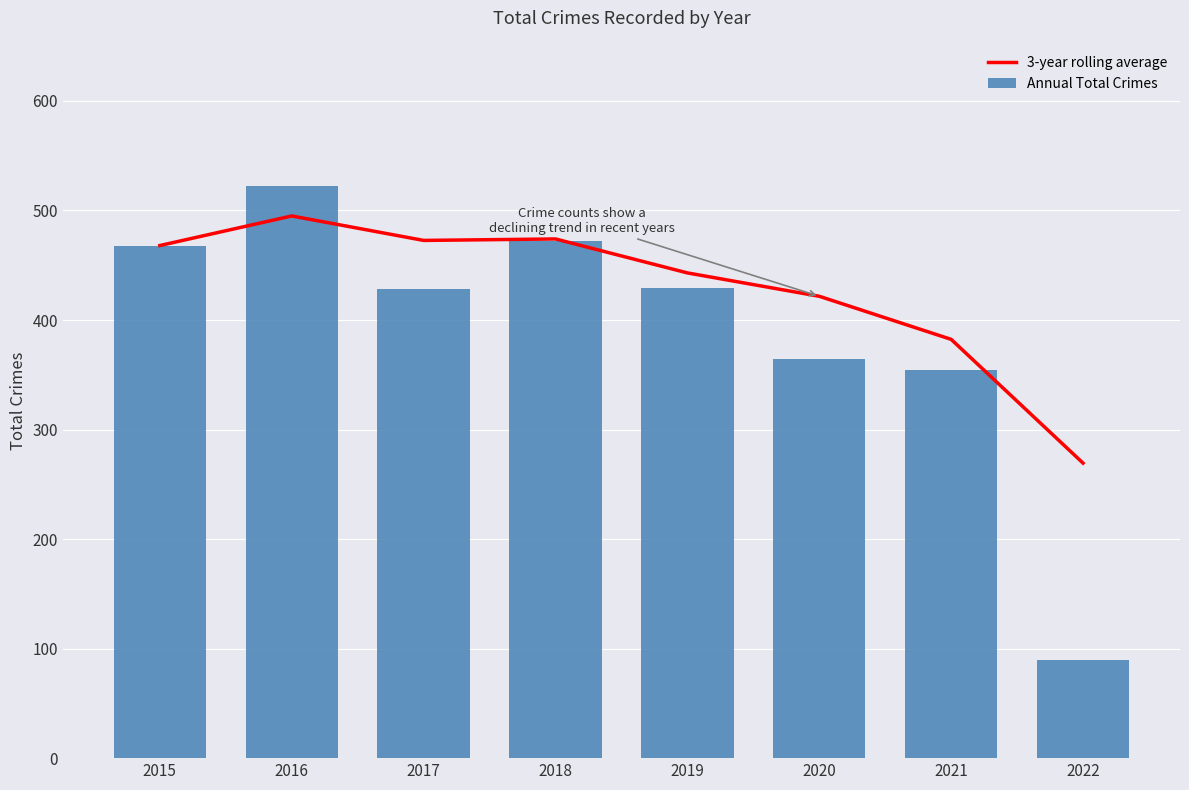

What is the minimum value for 3-year rolling average?

269.3